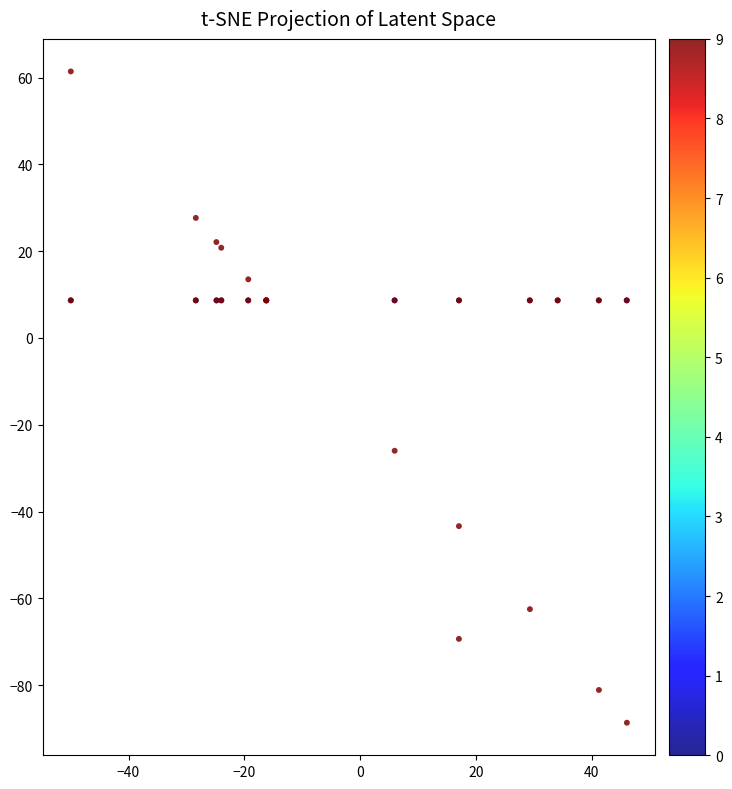

What Y value in the scatter plot is closest to -13?

-26.0